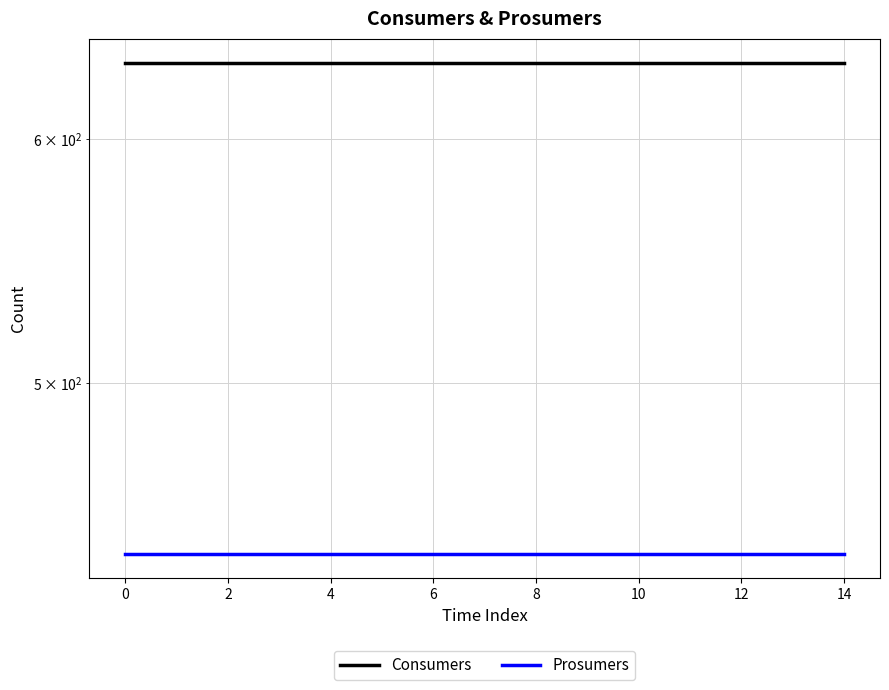

Which has a higher value, 11 or 4?

11